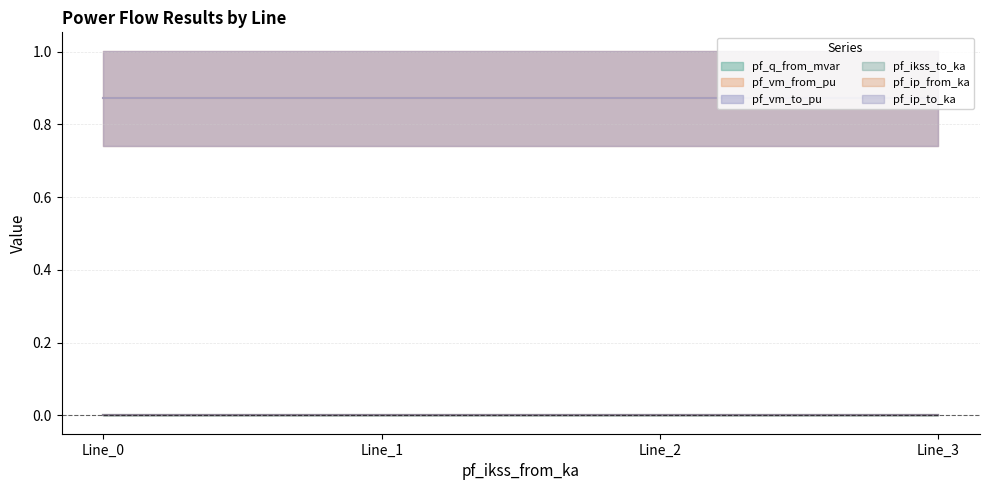

Read the pf_vm_from_pu value at Line_0.

0.9